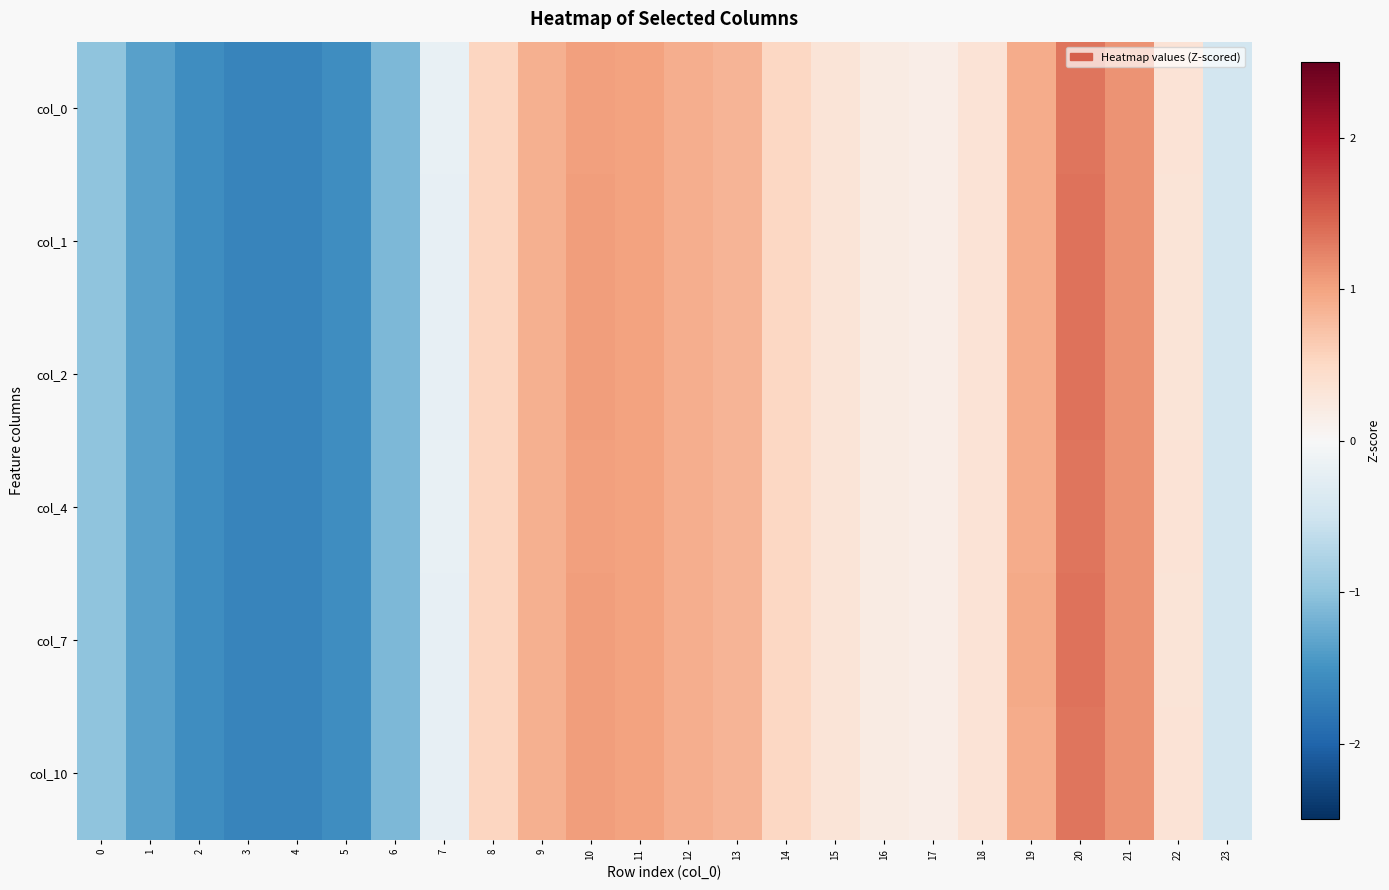

Reading left to right, extract all data points from this chart.

col_0: 0=-1.0	1=-1.4	2=-1.6	3=-1.6	4=-1.7	5=-1.6	6=-1.1	7=-0.2	8=0.5	9=0.9	10=1.0	11=1.0	12=0.9	13=0.8	14=0.5	15=0.3	16=0.2	17=0.2	18=0.3	19=0.9	20=1.3	21=1.1	22=0.3	23=-0.5
col_1: 0=-1.0	1=-1.3	2=-1.6	3=-1.6	4=-1.7	5=-1.6	6=-1.1	7=-0.2	8=0.5	9=0.9	10=1.0	11=1.0	12=0.9	13=0.8	14=0.5	15=0.3	16=0.2	17=0.2	18=0.3	19=0.9	20=1.3	21=1.1	22=0.3	23=-0.5
col_2: 0=-1.0	1=-1.3	2=-1.6	3=-1.6	4=-1.7	5=-1.6	6=-1.1	7=-0.2	8=0.5	9=0.9	10=1.0	11=1.0	12=0.9	13=0.8	14=0.5	15=0.3	16=0.2	17=0.2	18=0.3	19=0.9	20=1.3	21=1.1	22=0.3	23=-0.5
col_4: 0=-1.0	1=-1.4	2=-1.6	3=-1.6	4=-1.7	5=-1.6	6=-1.1	7=-0.2	8=0.5	9=0.9	10=1.0	11=1.0	12=0.9	13=0.8	14=0.5	15=0.3	16=0.2	17=0.2	18=0.3	19=0.9	20=1.3	21=1.1	22=0.3	23=-0.5
col_7: 0=-1.0	1=-1.3	2=-1.6	3=-1.6	4=-1.7	5=-1.6	6=-1.1	7=-0.2	8=0.5	9=0.9	10=1.0	11=1.0	12=0.9	13=0.9	14=0.5	15=0.3	16=0.2	17=0.2	18=0.3	19=0.9	20=1.3	21=1.1	22=0.3	23=-0.5
col_10: 0=-1.0	1=-1.3	2=-1.6	3=-1.6	4=-1.7	5=-1.6	6=-1.1	7=-0.2	8=0.5	9=0.9	10=1.0	11=1.0	12=0.9	13=0.8	14=0.5	15=0.3	16=0.2	17=0.2	18=0.3	19=0.9	20=1.3	21=1.1	22=0.3	23=-0.5